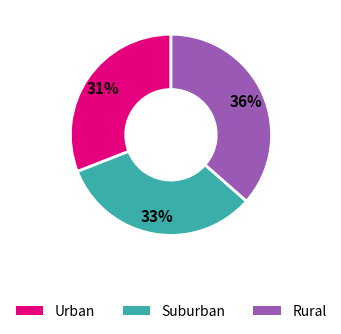

Do Urban and Rural together represent more than half of the pie?

Yes